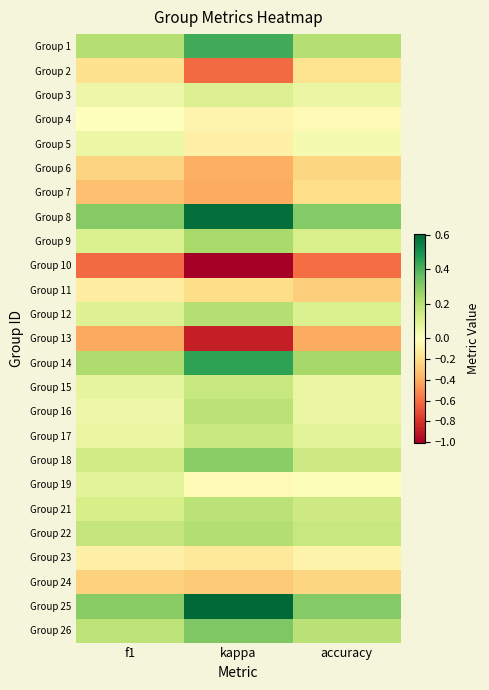

Count the number of categories in the chart.

3